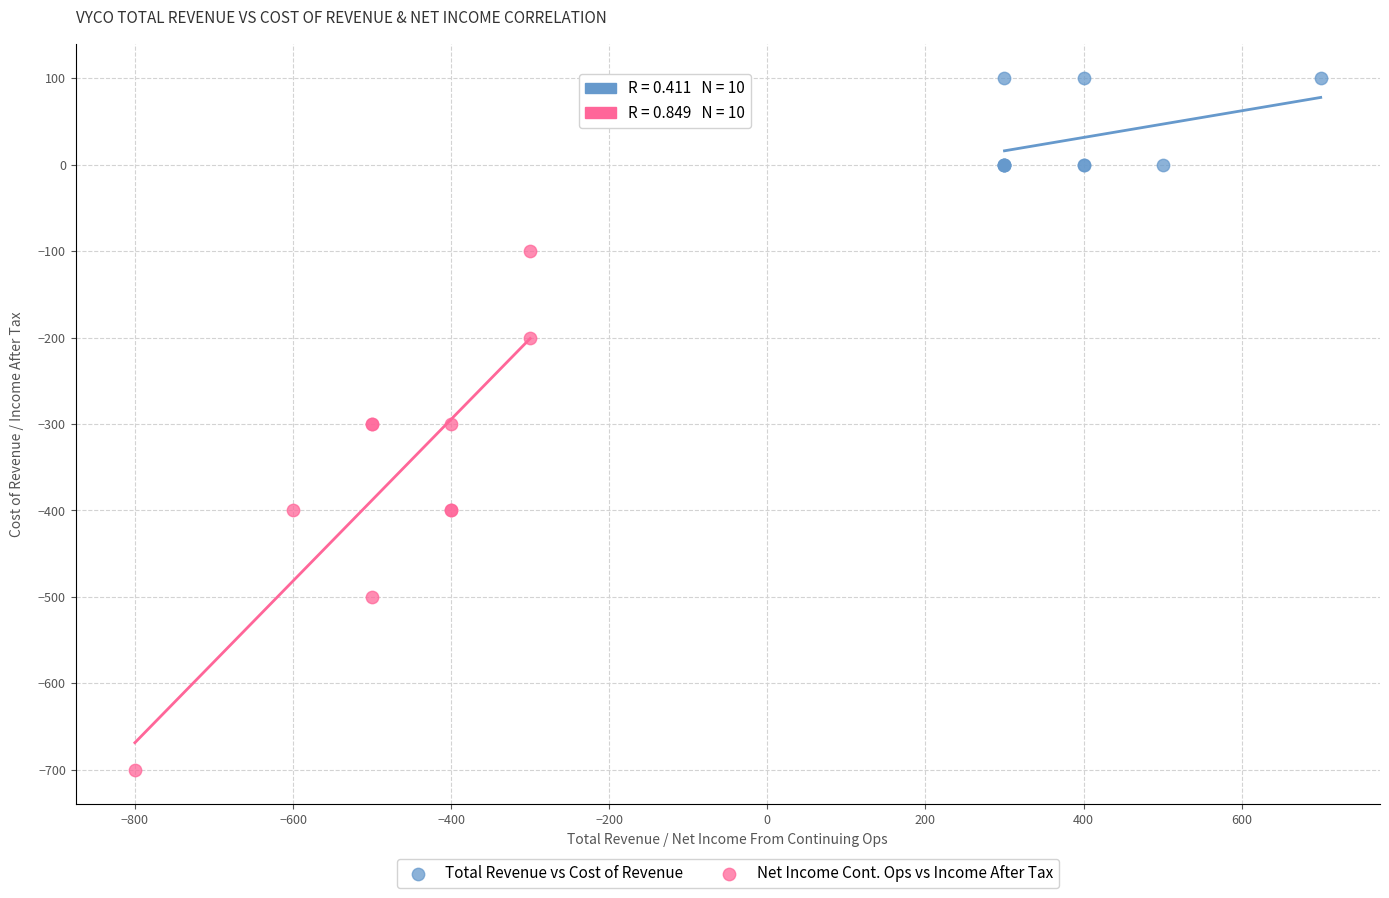

Which series reaches the minimum Y coordinate?

Net Income Cont. Ops vs Income After Tax